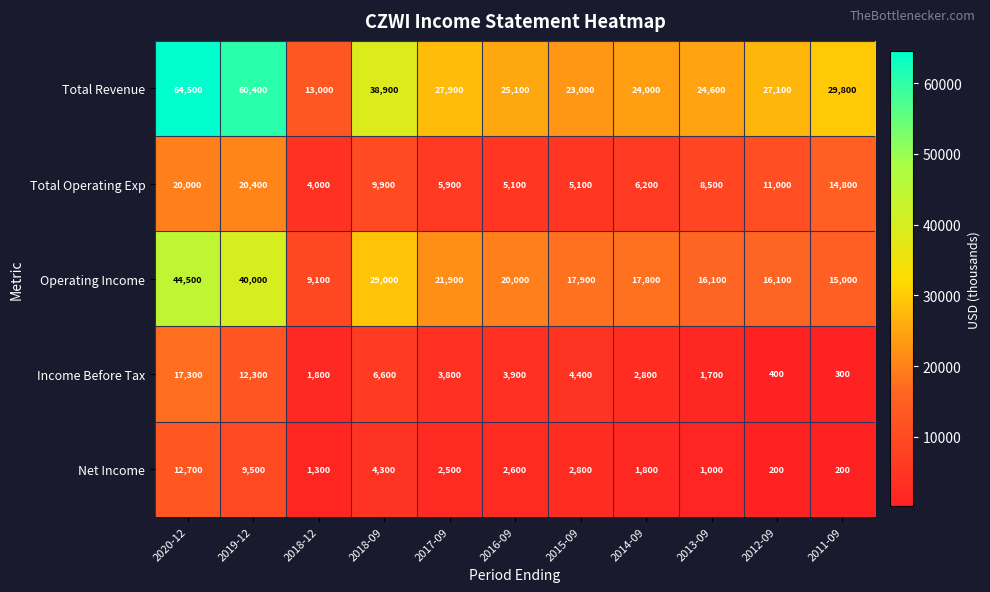

What is the highest value of the Operating Income series?

44500